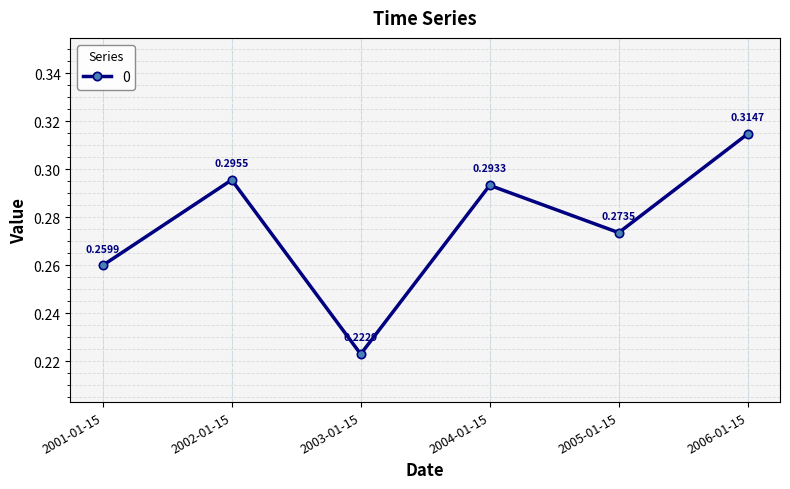

What is the sum of the values at 2002-01-15 and 2005-01-15?

0.6